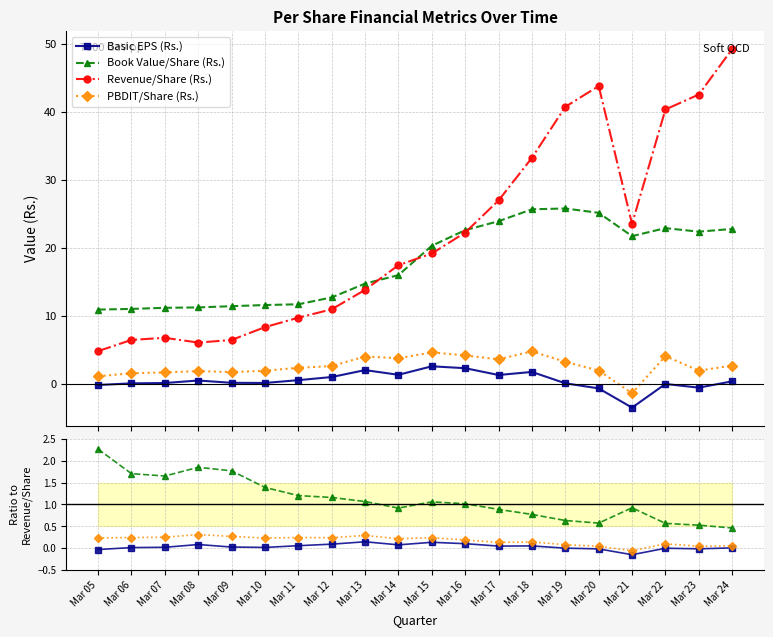

How many lines are shown in the chart?

4